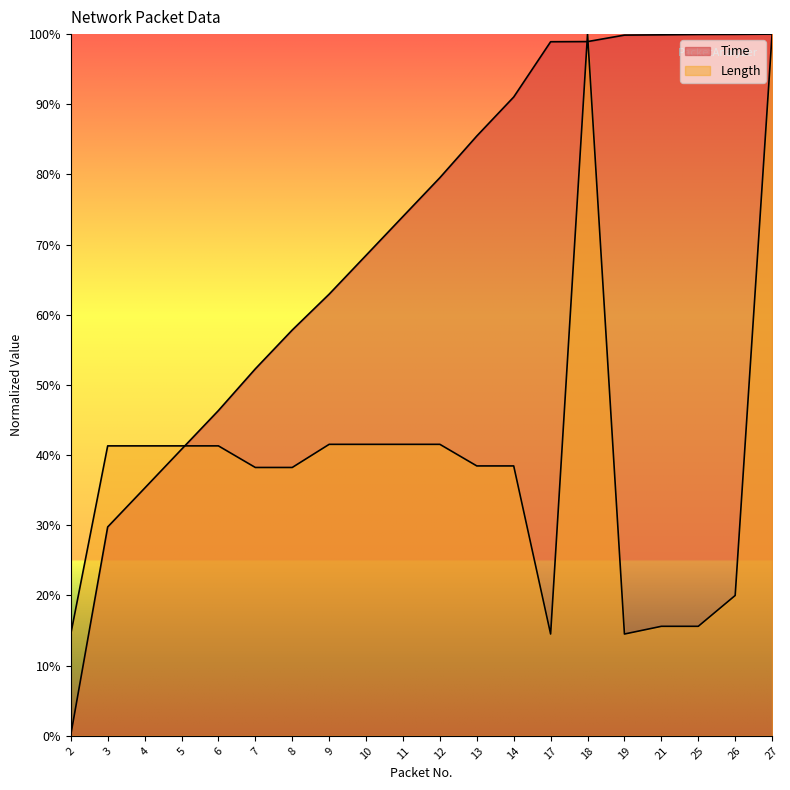

What are all the series names shown in the legend?

Time, Length